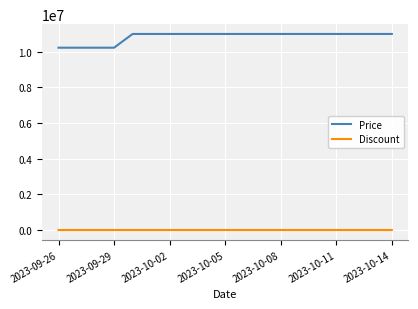

How many lines are shown in the chart?

2